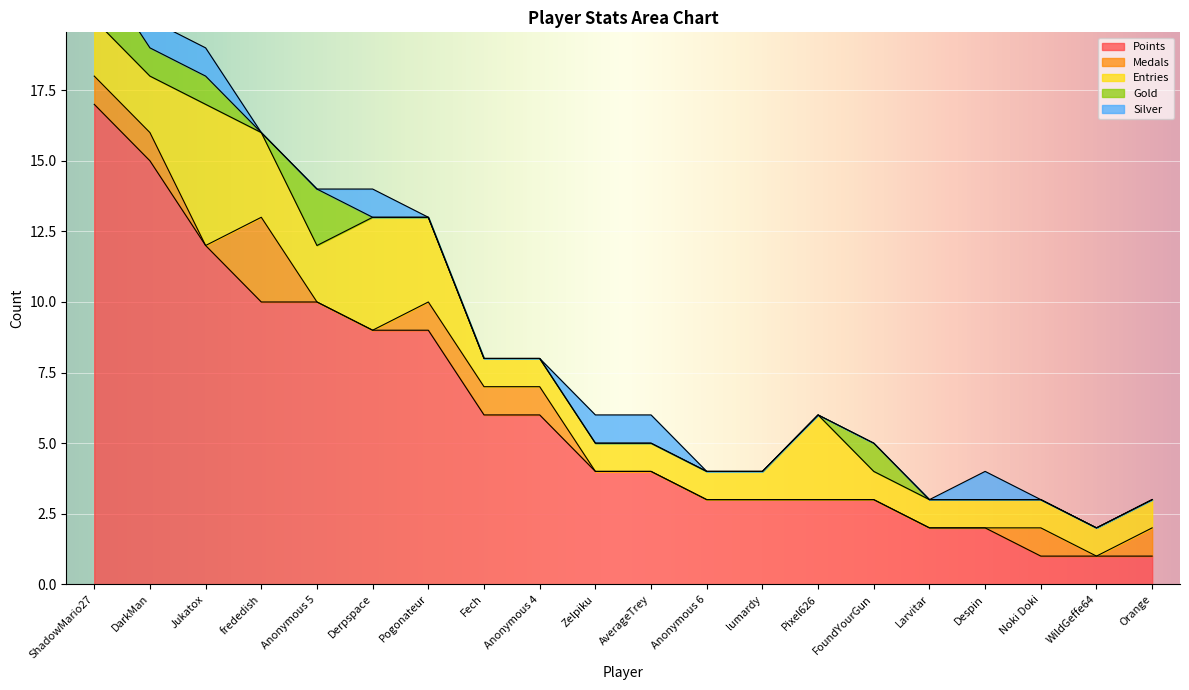

Is the value of Silver at FoundYourGun greater than the value of Points at ShadowMario27?

No